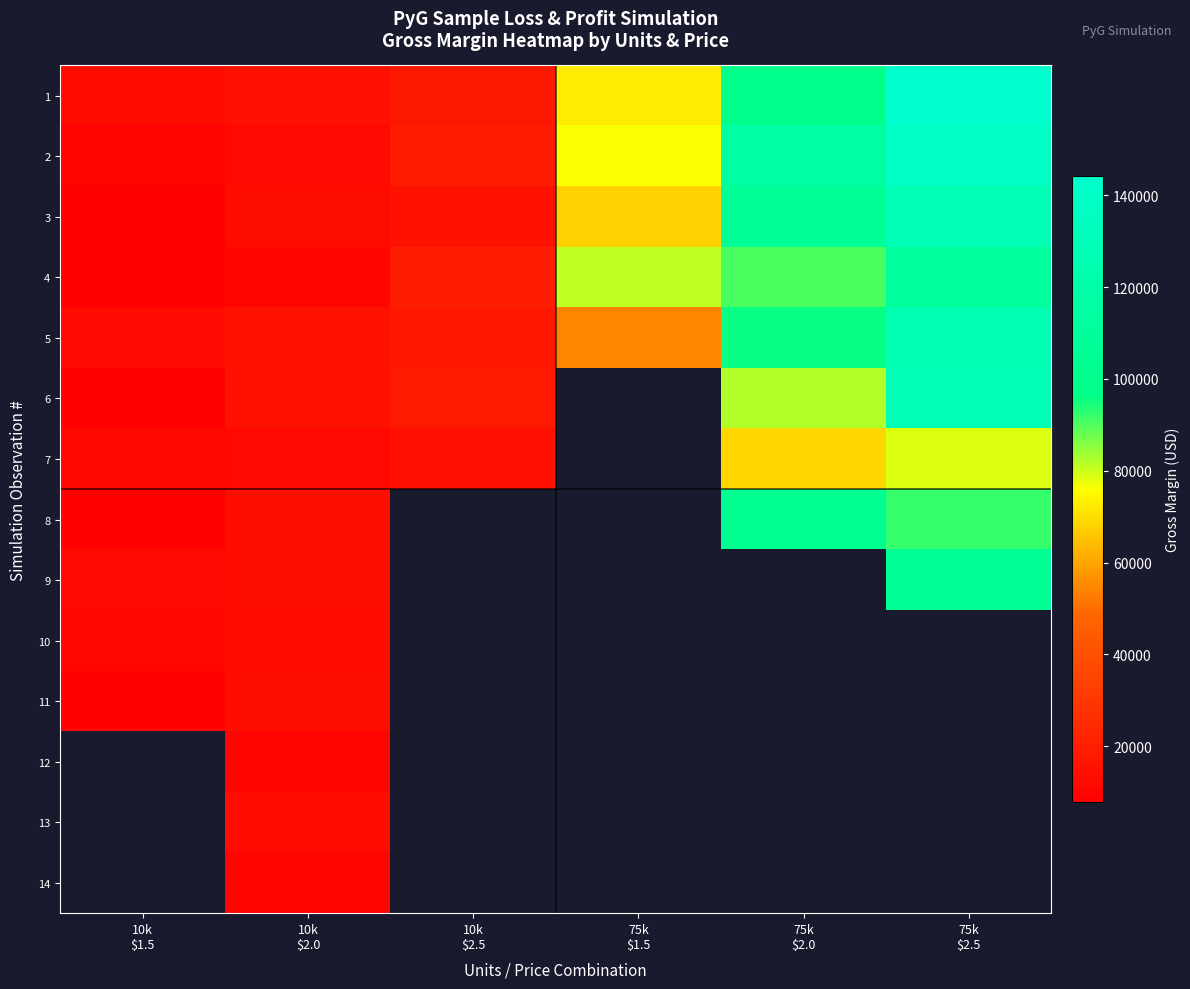

What is the greatest value displayed?

144150.7